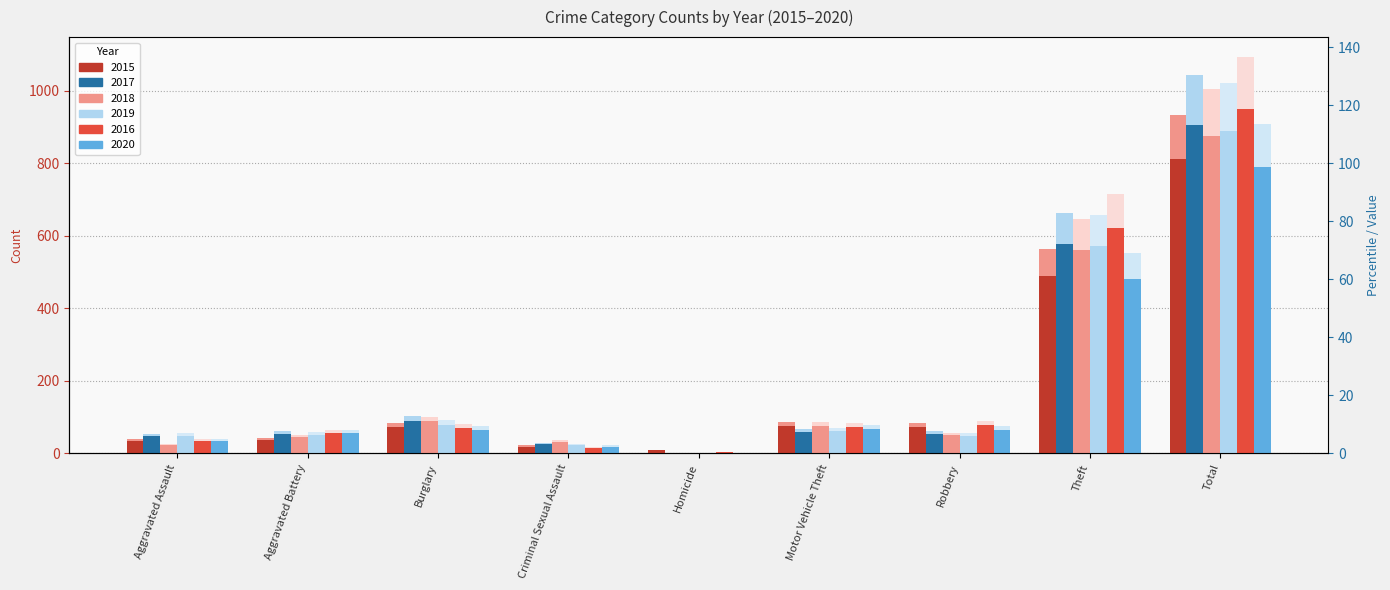

True or false: 2020 has a value of 123.6 at Burglary.

False